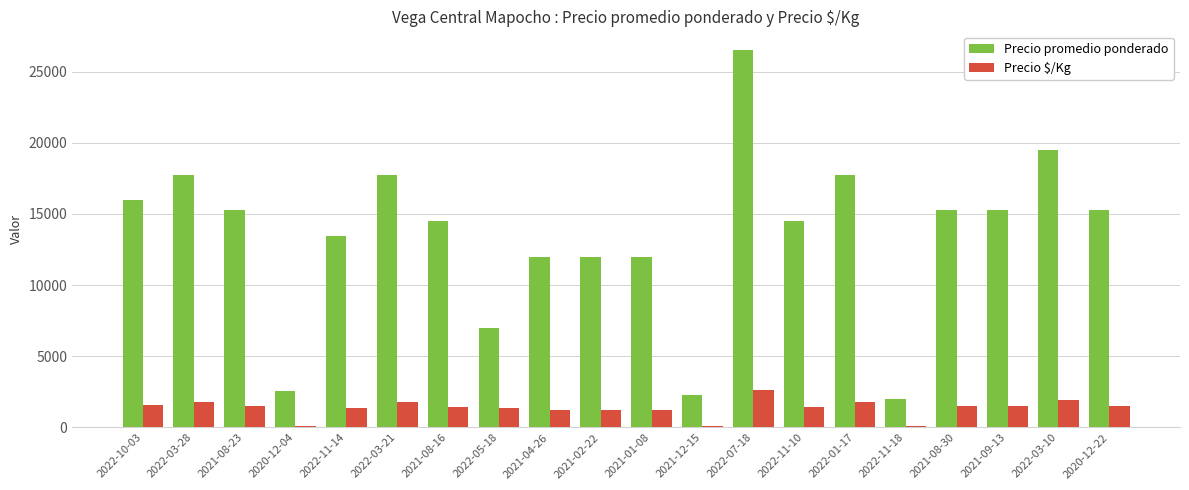

At how many categories does at least one series exceed 15631?

6